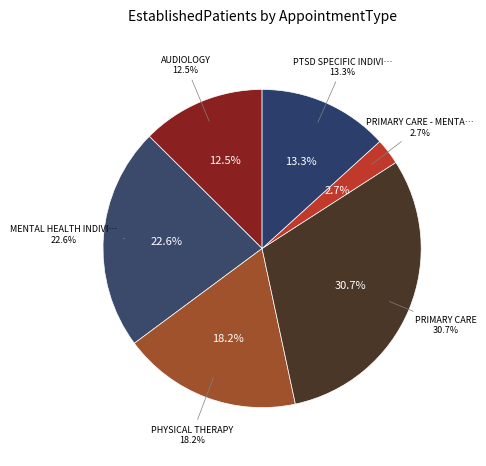

How many segments does this pie chart have?

6